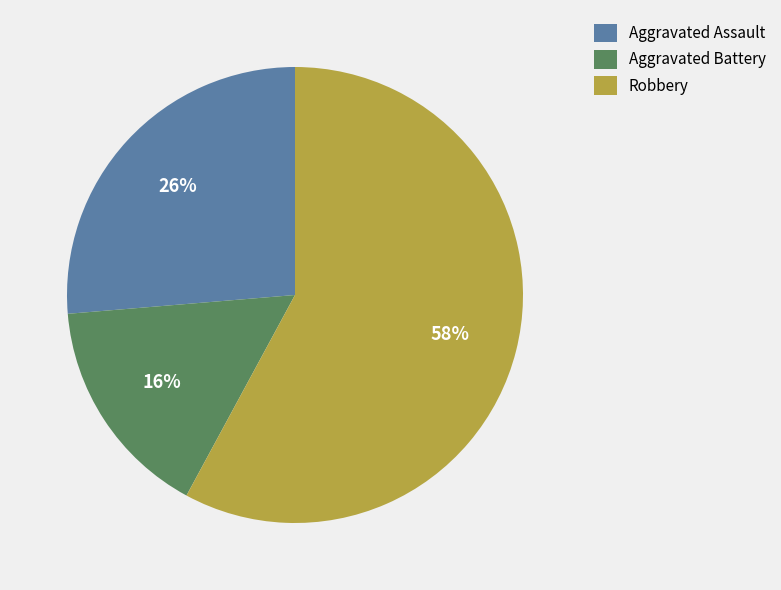

Combined, do Aggravated Assault and Robbery account for over 50%?

Yes